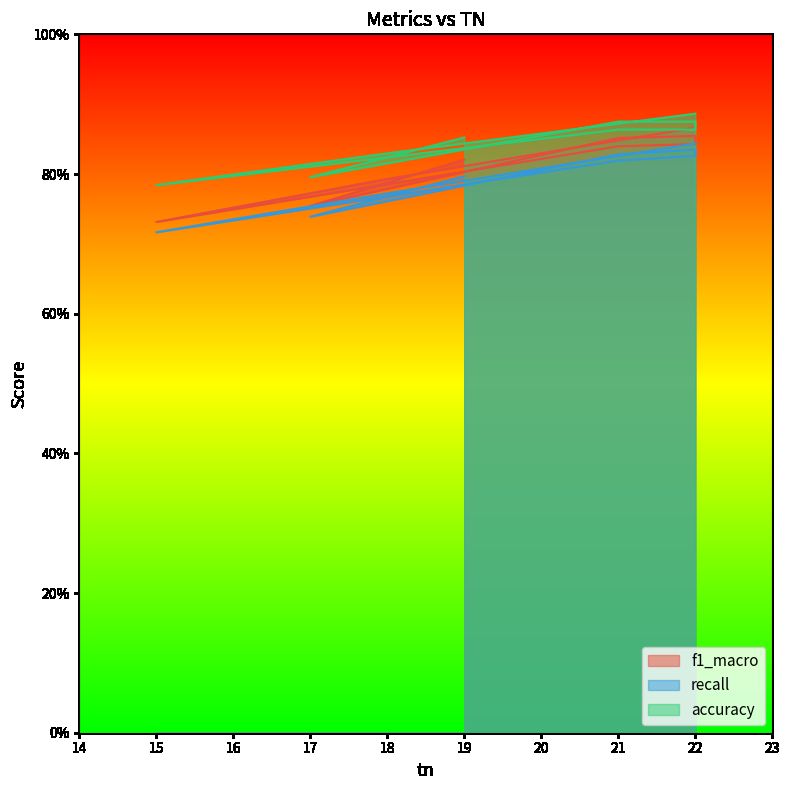

At which label does accuracy reach its minimum?

15